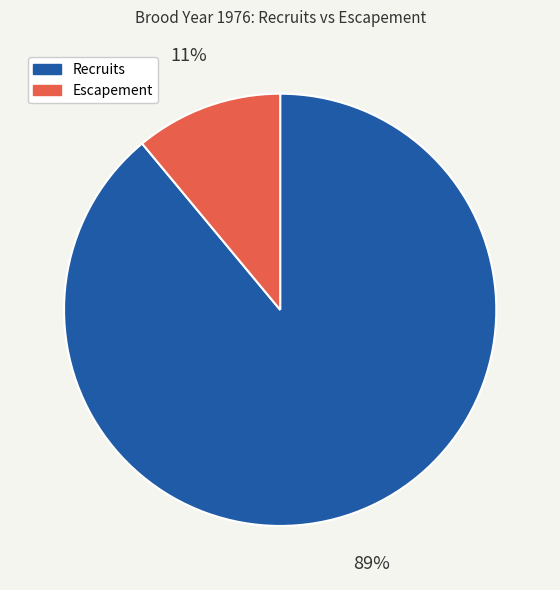

Count the number of slices in the pie.

2